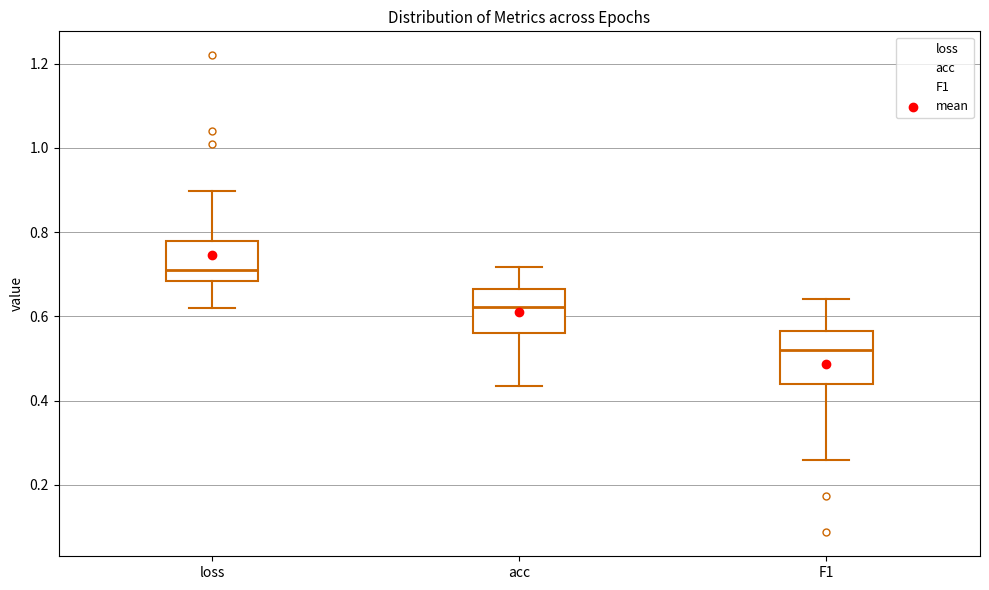

Which box is the tallest, from its lower edge to its upper edge?

F1